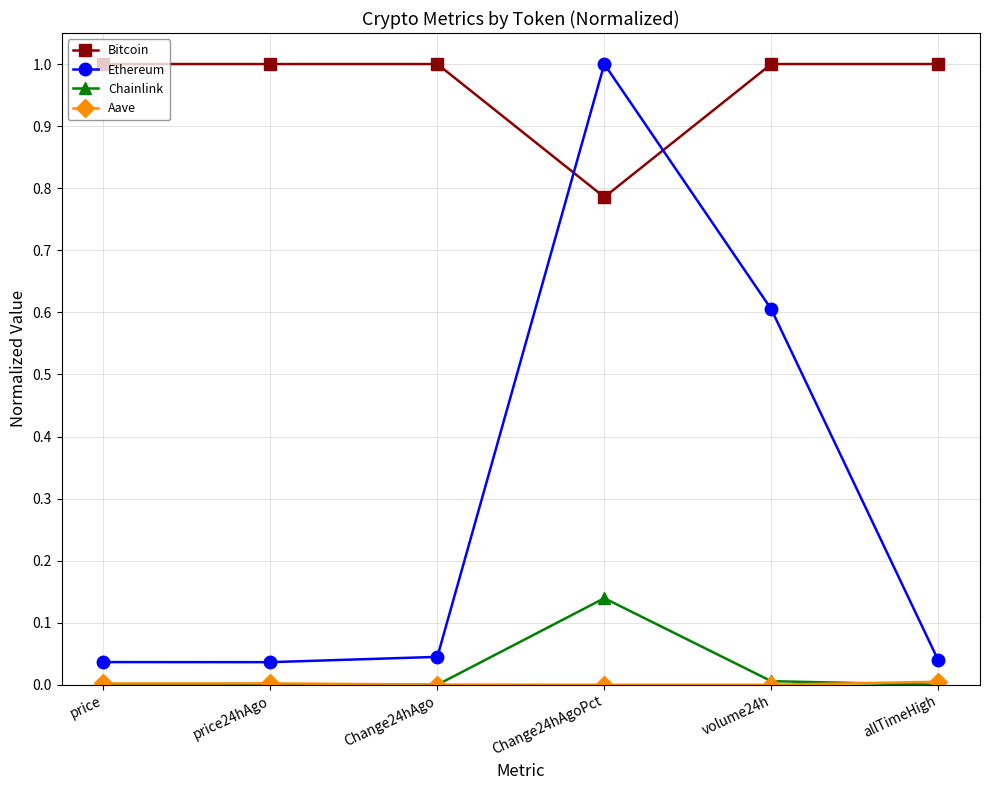

True or false: Bitcoin has more than 2 points higher than both neighbors.

False